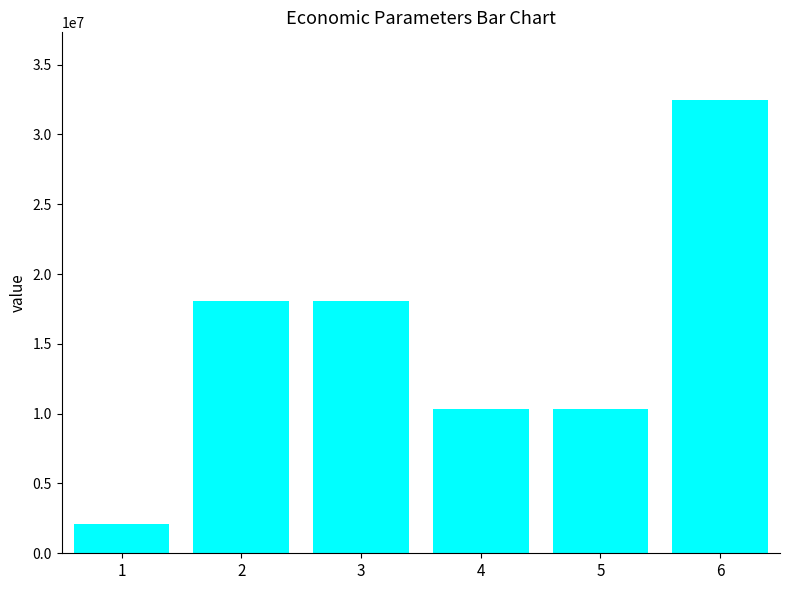

The chart shows a value of 18093321.8 at 2. True or false?

True